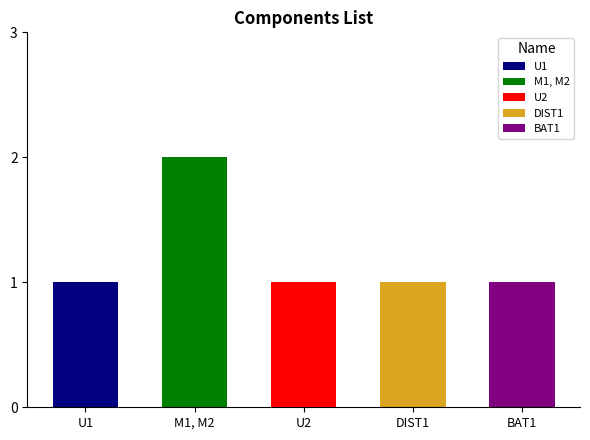

What is the ratio of the value at M1, M2 to the value at DIST1?

2.0